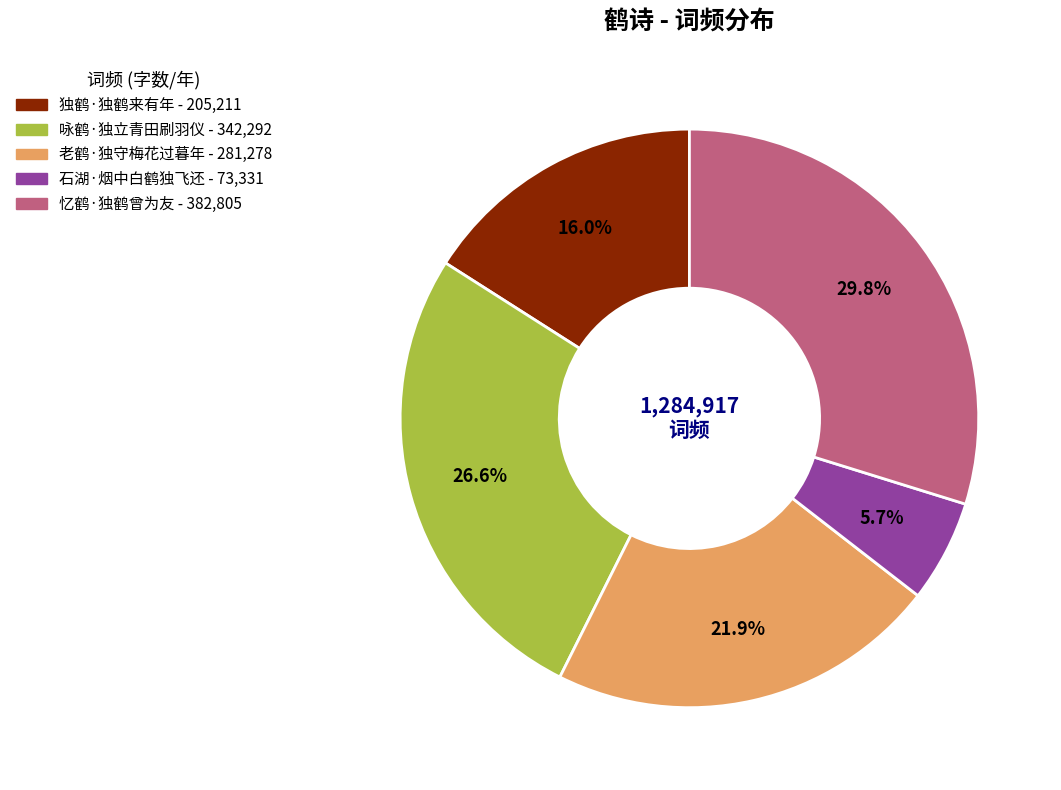

Is 独鹤·独鹤来有年 the majority of the pie?

No